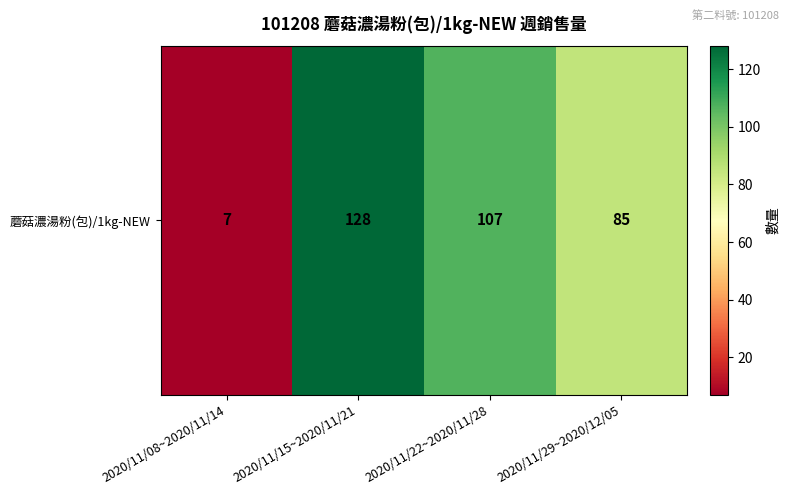

The chart shows a value of 11 at 2020/11/08~2020/11/14. True or false?

False